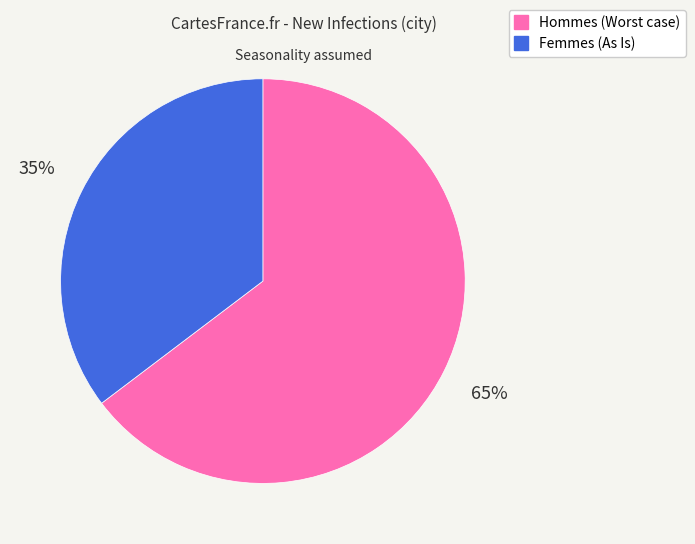

Is there any slice that represents more than half of the pie?

Yes